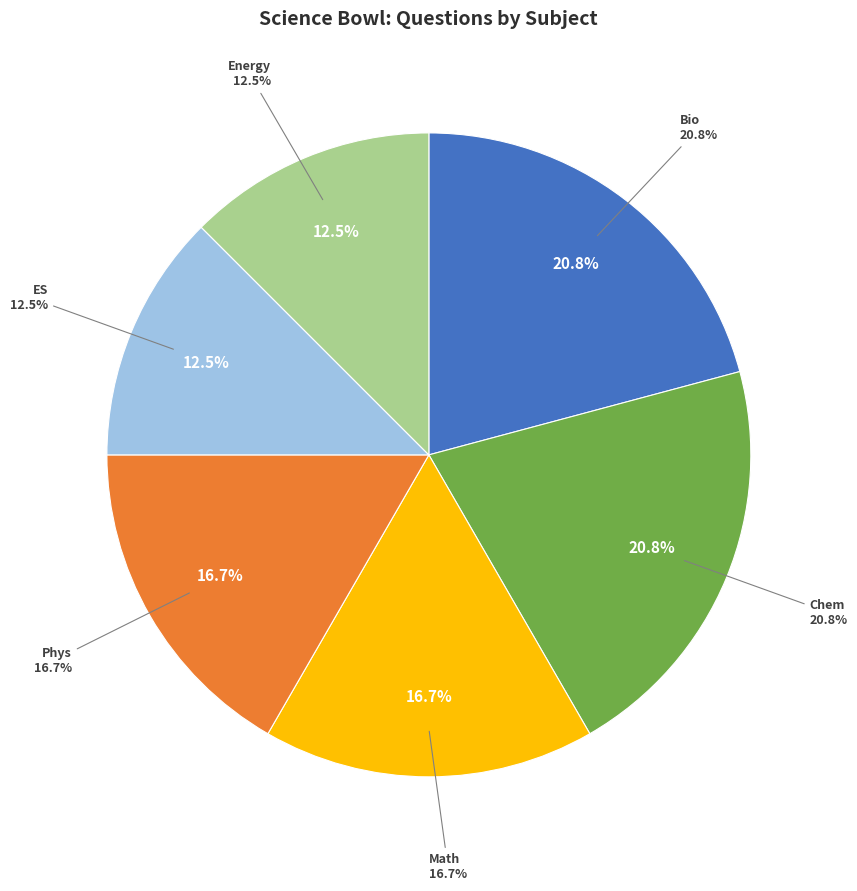

Which has a higher value, Chem or Phys?

Chem